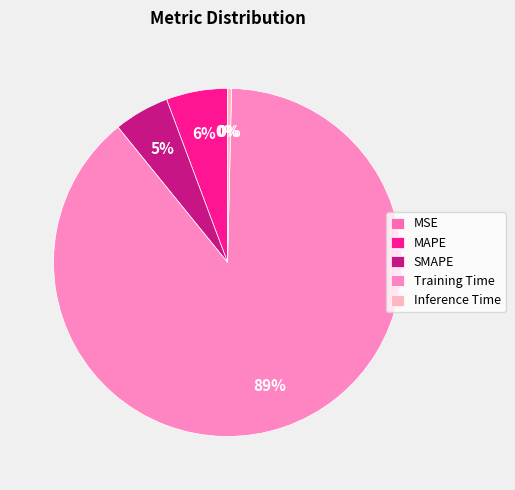

To the nearest percent, what is the average slice percentage?

20%